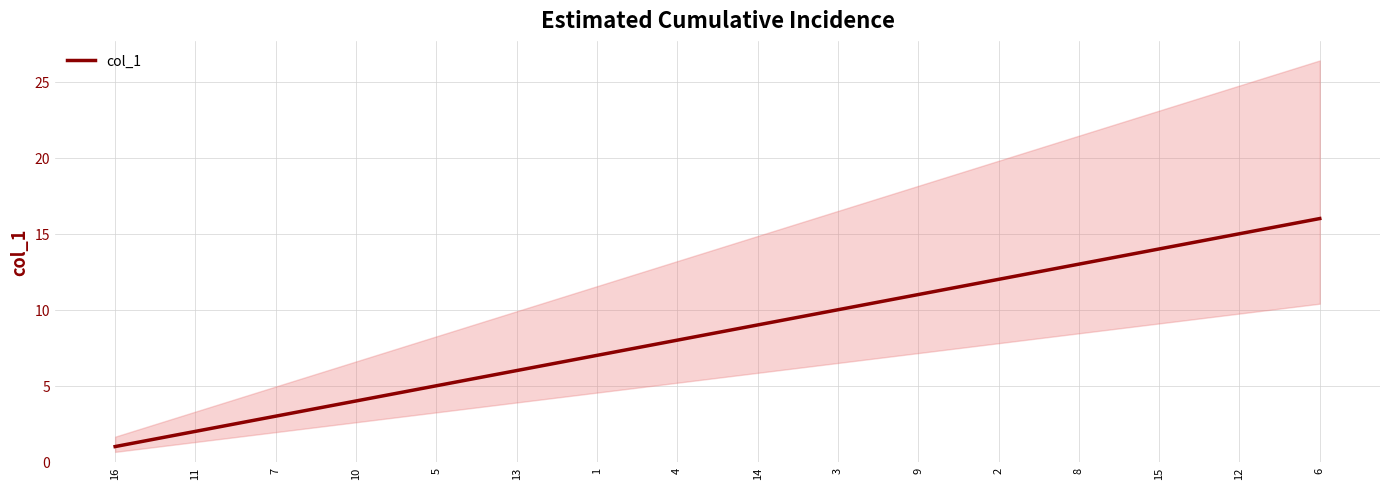

Reading left to right, what are all the values shown in this chart?

1	2	3	4	5	6	7	8	9	10	11	12	13	14	15	16